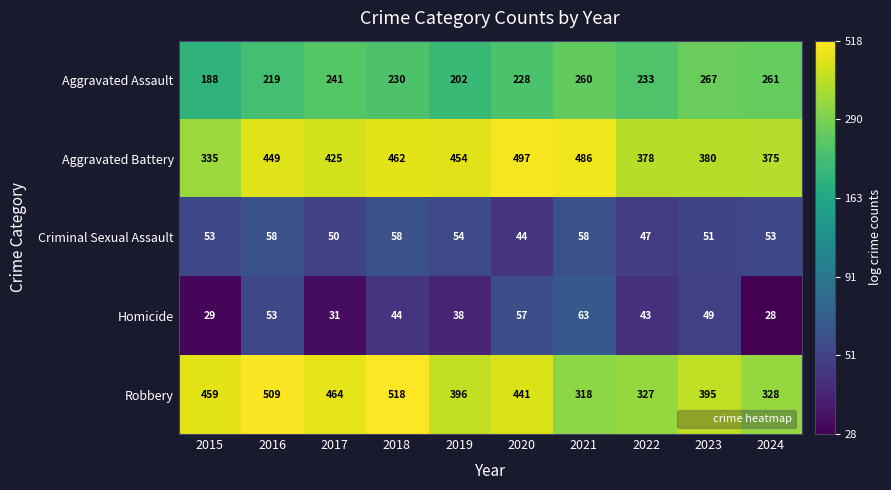

What is the spread (max minus min) of values at 2017?

433